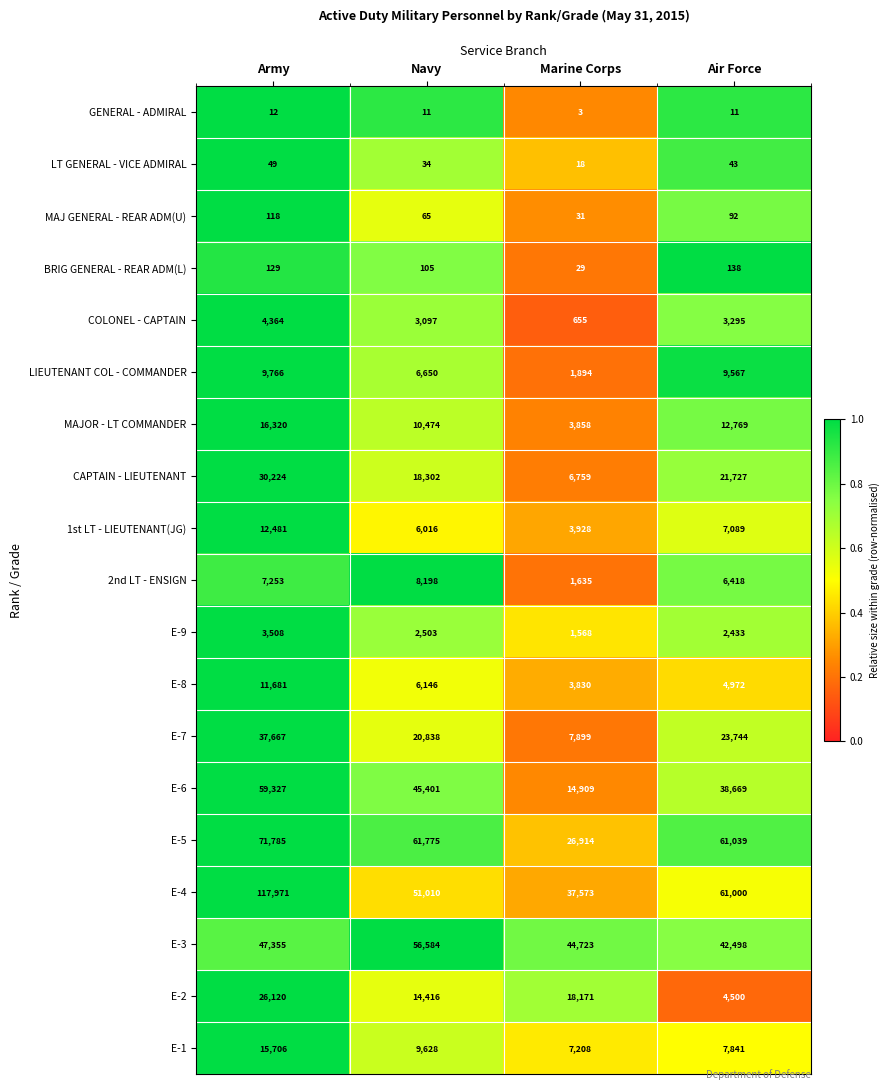

Which category has the highest value across all series?

Army